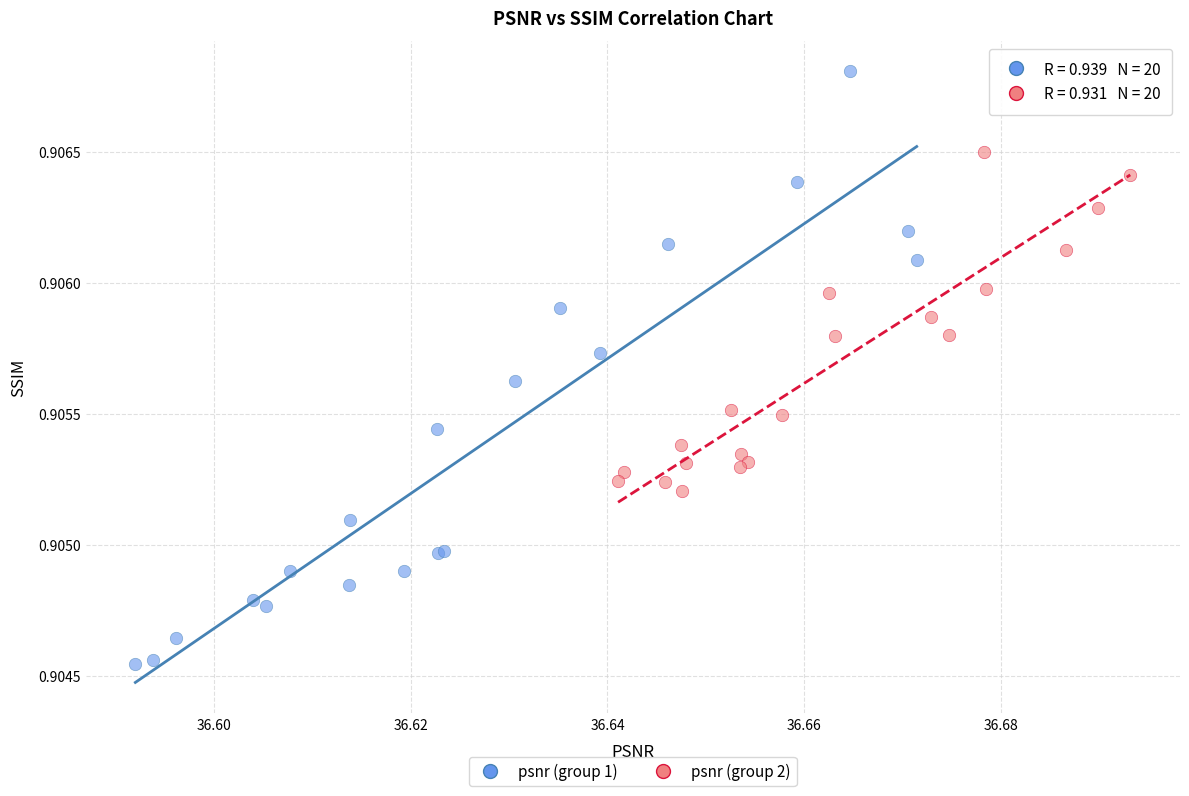

What are all the series names shown in the legend?

psnr (group 1), psnr (group 2)